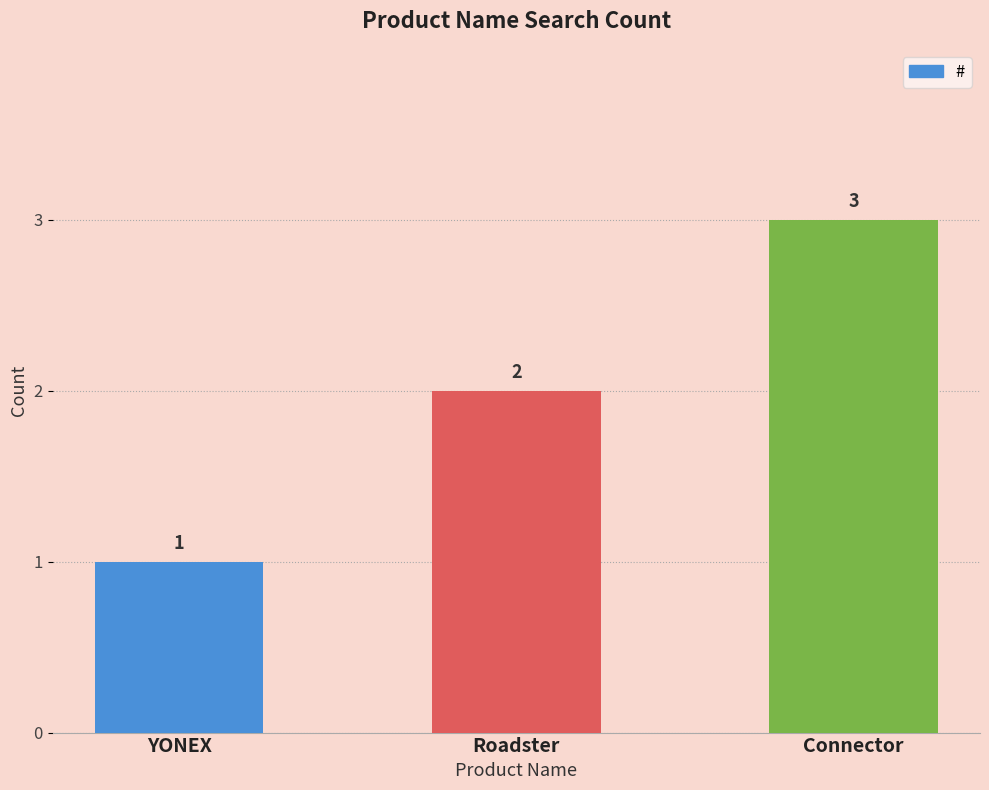

Rank the categories by value from highest to lowest.

Connector, Roadster, YONEX